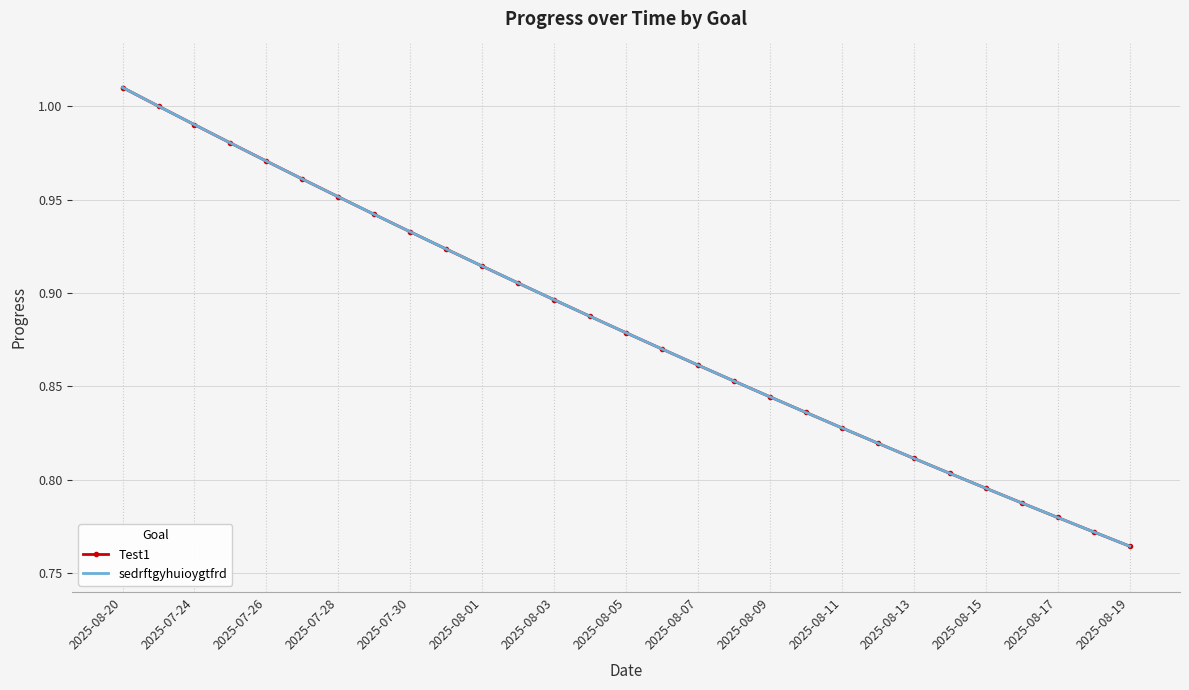

Does the chart have visible grid lines?

Yes